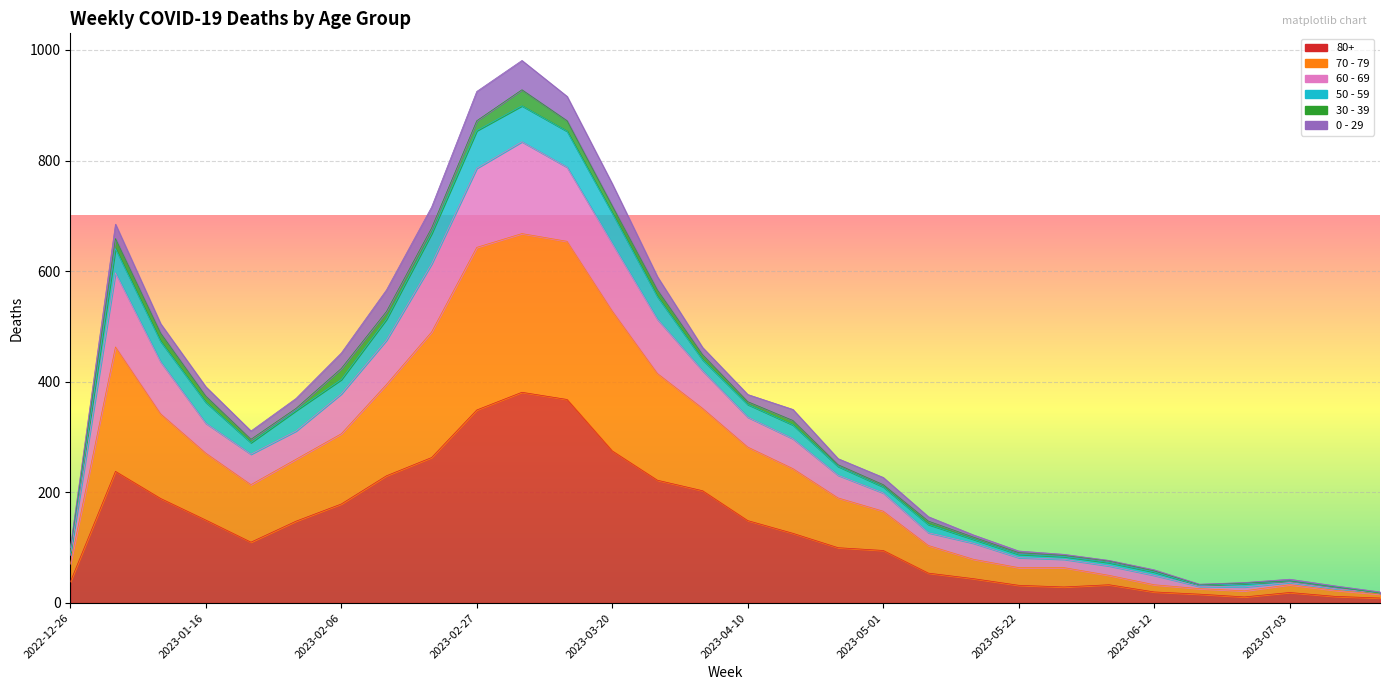

Which has a higher value, 2023-02-27 or 2023-05-22?

2023-02-27